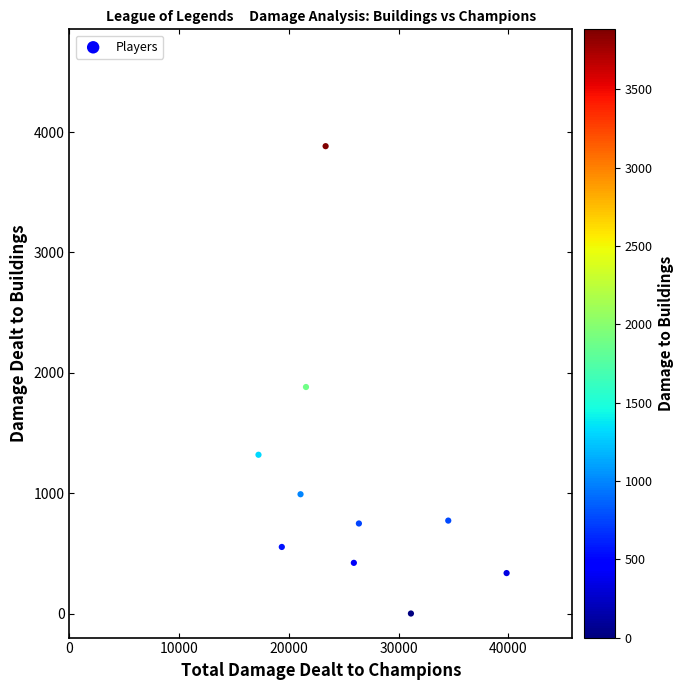

What Y value in the scatter plot is closest to 1941?

1882